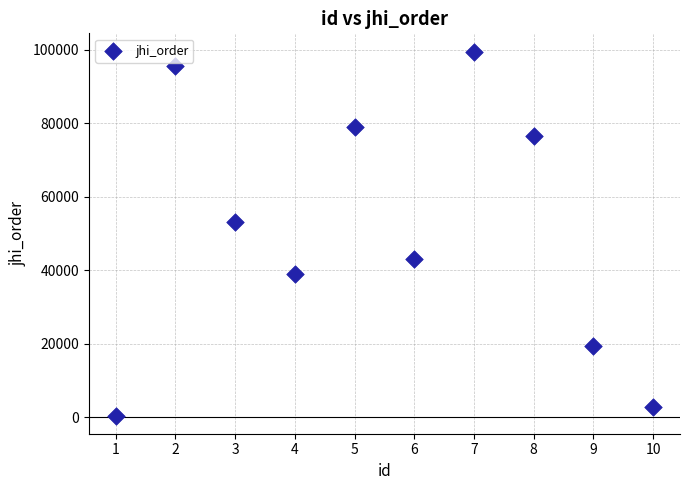

What is the range of X values (max minus min)?

9